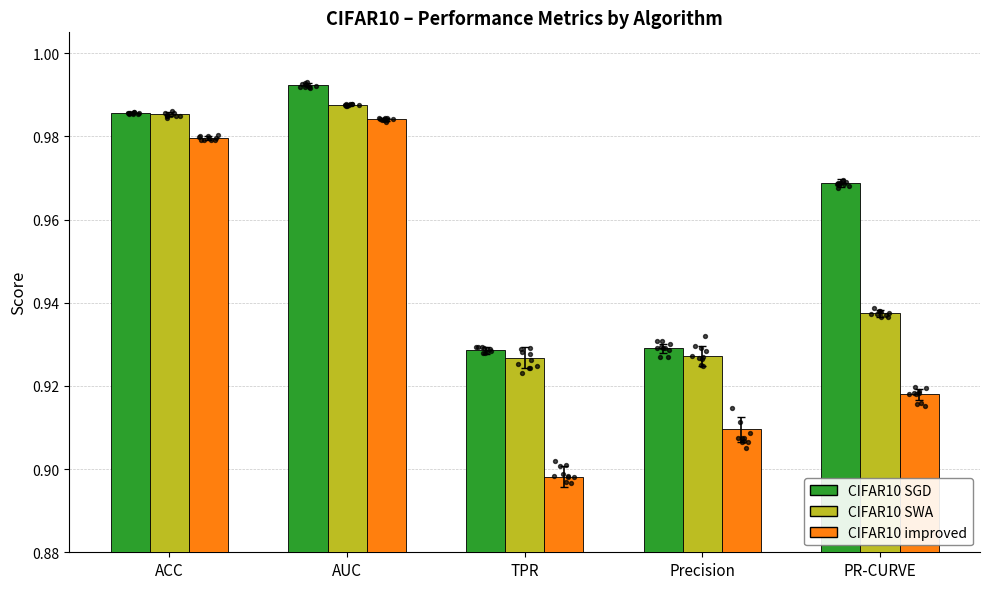

At how many categories does at least one series exceed 0?

5